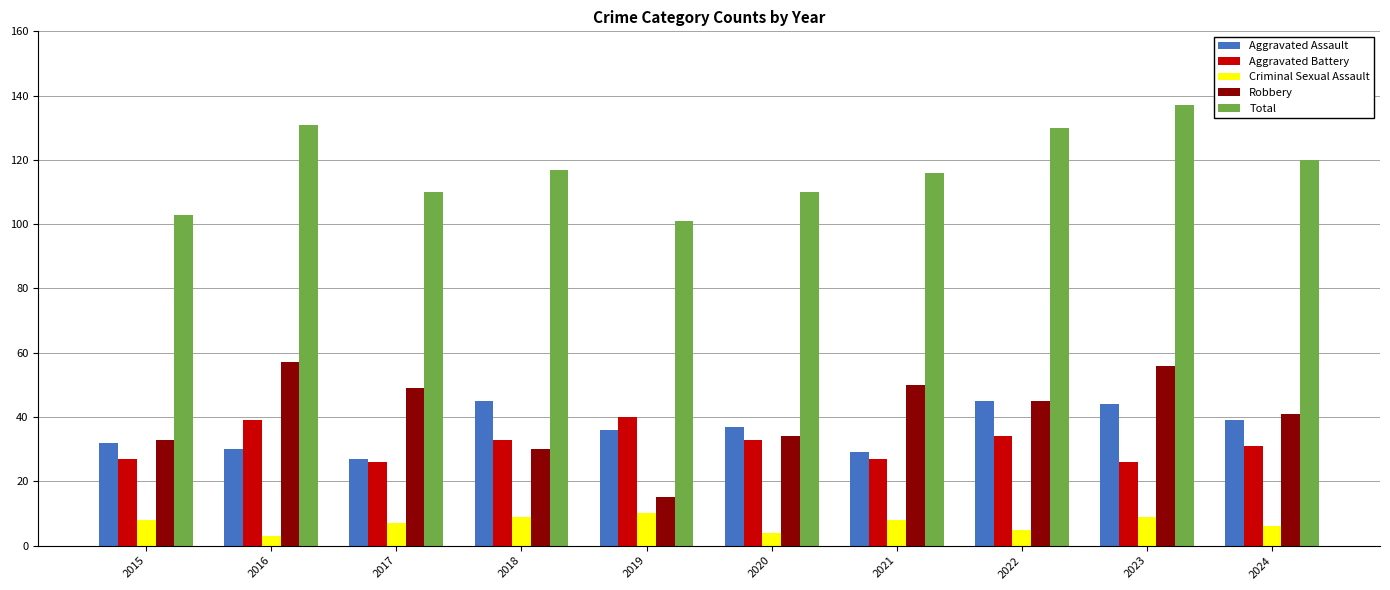

List the series in order of their peak value, lowest first.

Criminal Sexual Assault, Aggravated Battery, Aggravated Assault, Robbery, Total